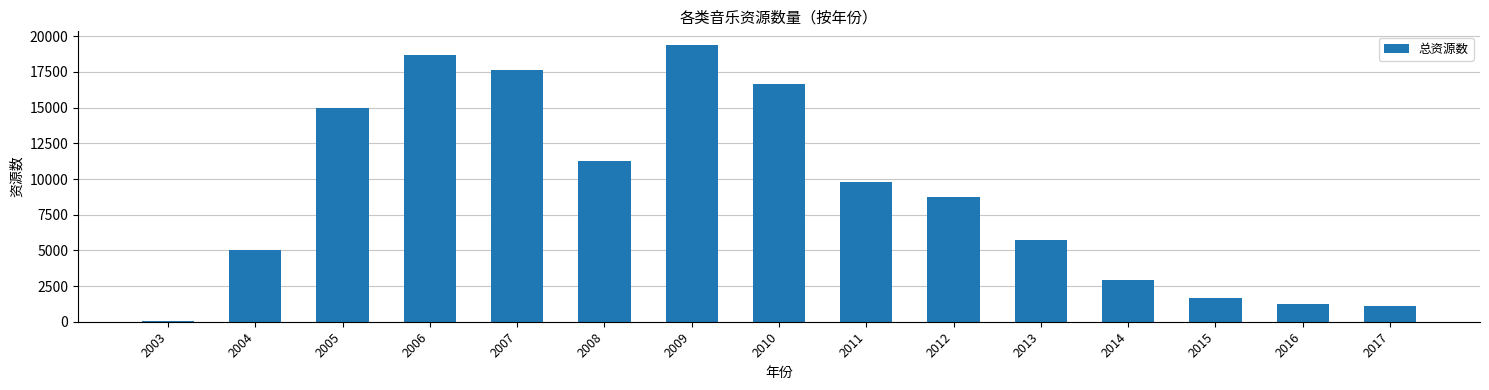

What is the change in value from 2003 to 2013?

+5696